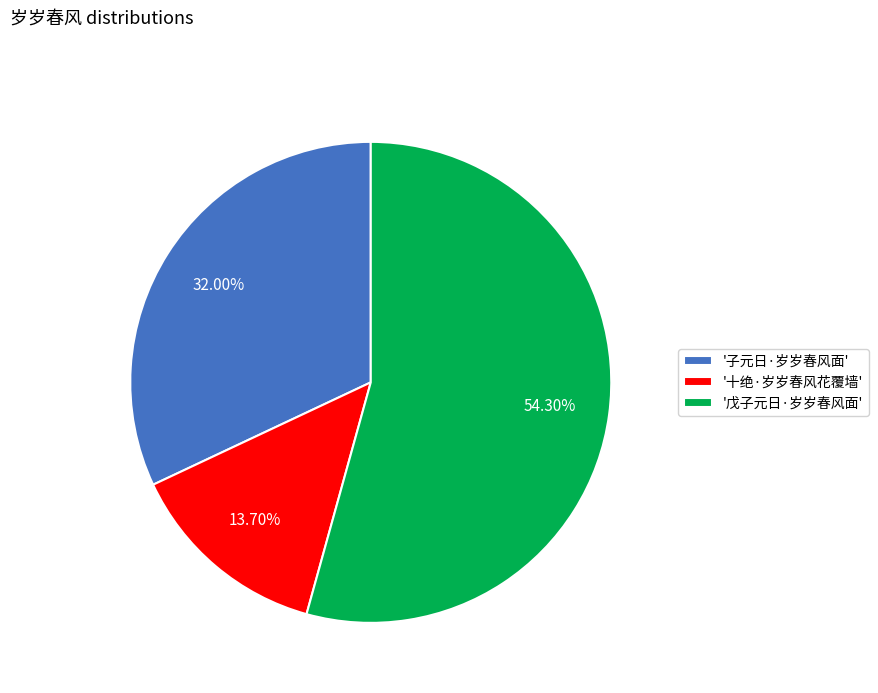

Which category has the smallest portion of the pie?

'十绝·岁岁春风花覆墙'